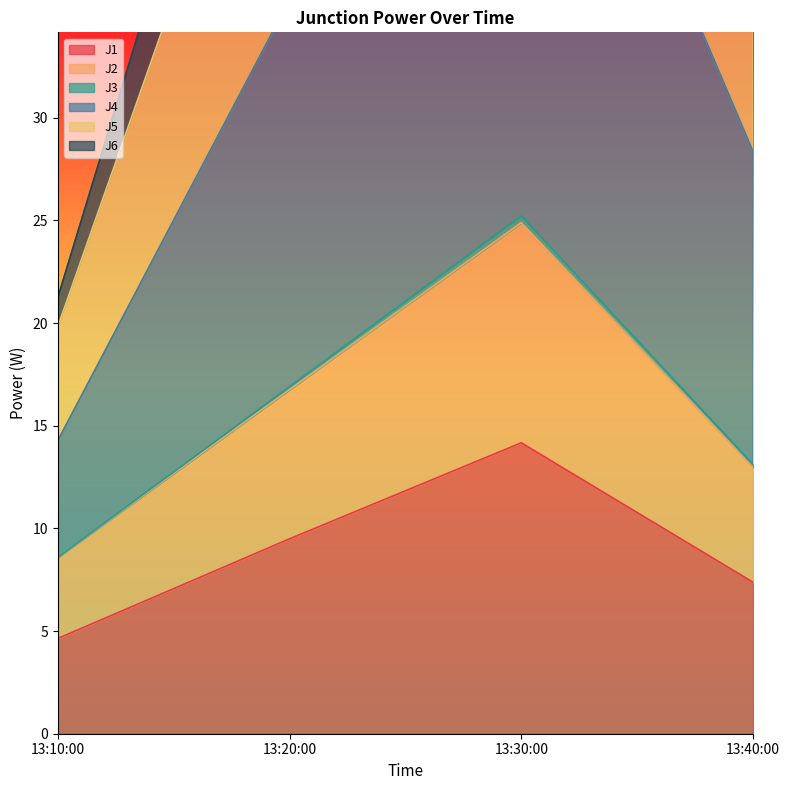

Where is J1 nearest to the value 9?

13:20:00